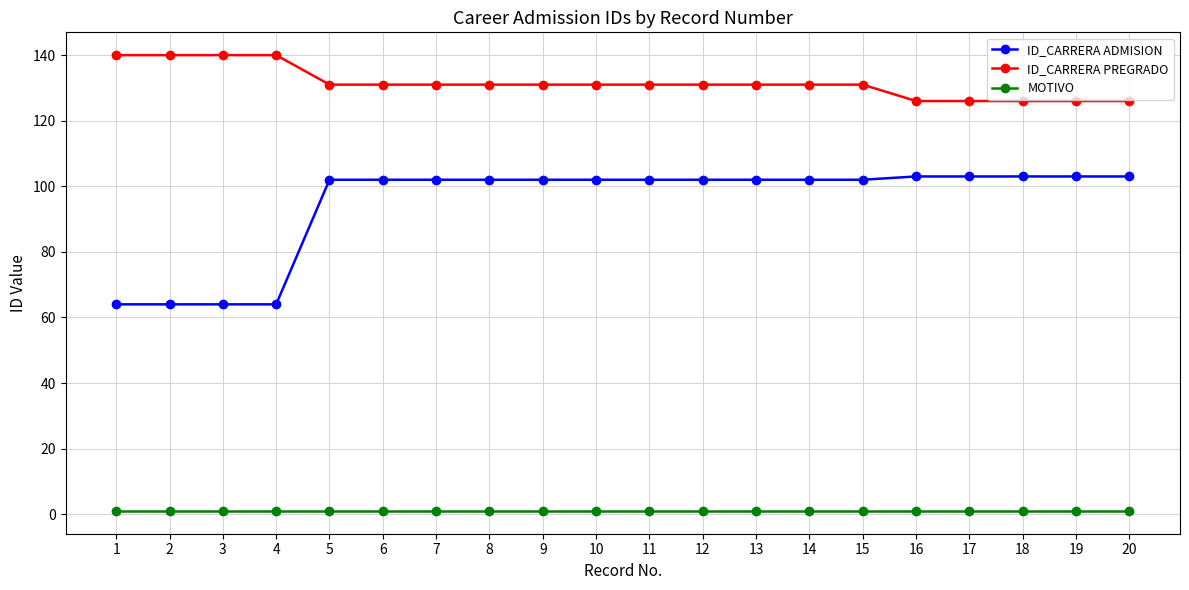

Reading right to left, transcribe all the data shown in this chart.

ID_CARRERA ADMISION: 20=103	19=103	18=103	17=103	16=103	15=102	14=102	13=102	12=102	11=102	10=102	9=102	8=102	7=102	6=102	5=102	4=64	3=64	2=64	1=64
ID_CARRERA PREGRADO: 20=126	19=126	18=126	17=126	16=126	15=131	14=131	13=131	12=131	11=131	10=131	9=131	8=131	7=131	6=131	5=131	4=140	3=140	2=140	1=140
MOTIVO: 20=1	19=1	18=1	17=1	16=1	15=1	14=1	13=1	12=1	11=1	10=1	9=1	8=1	7=1	6=1	5=1	4=1	3=1	2=1	1=1